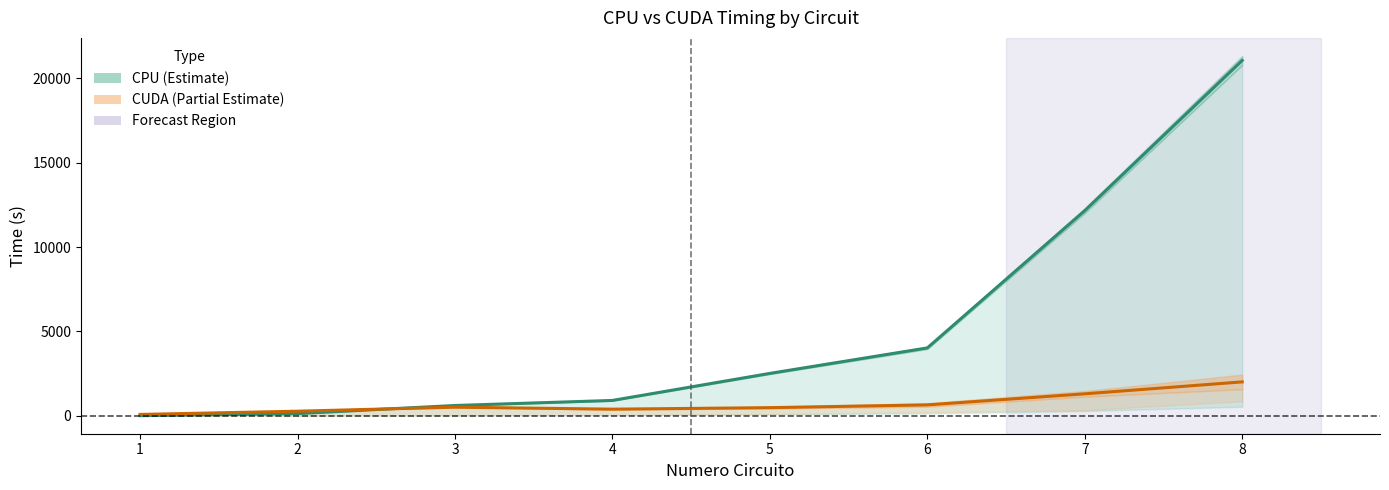

Rank the series at 4 from lowest to highest value.

Tempo Cuda (CUDA group), Tempo CPU (CPU group)